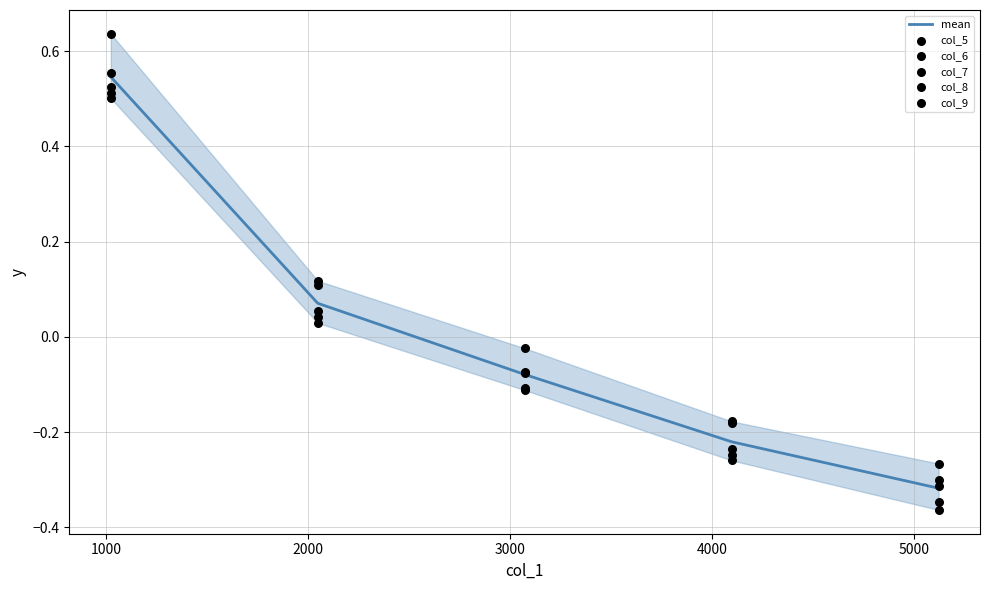

Which series has the largest Y range (max minus min)?

col_8